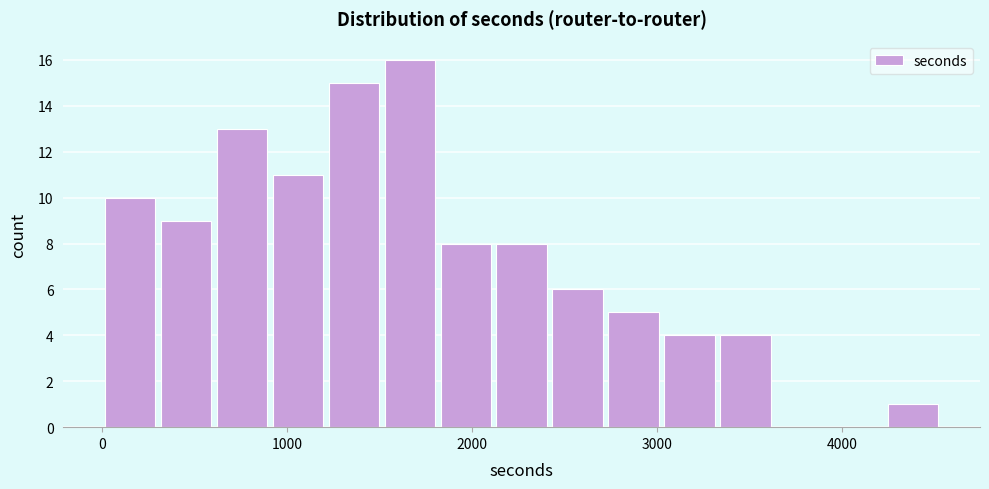

Read against the x-axis, roughly where is the centre of the tallest bar?

1700